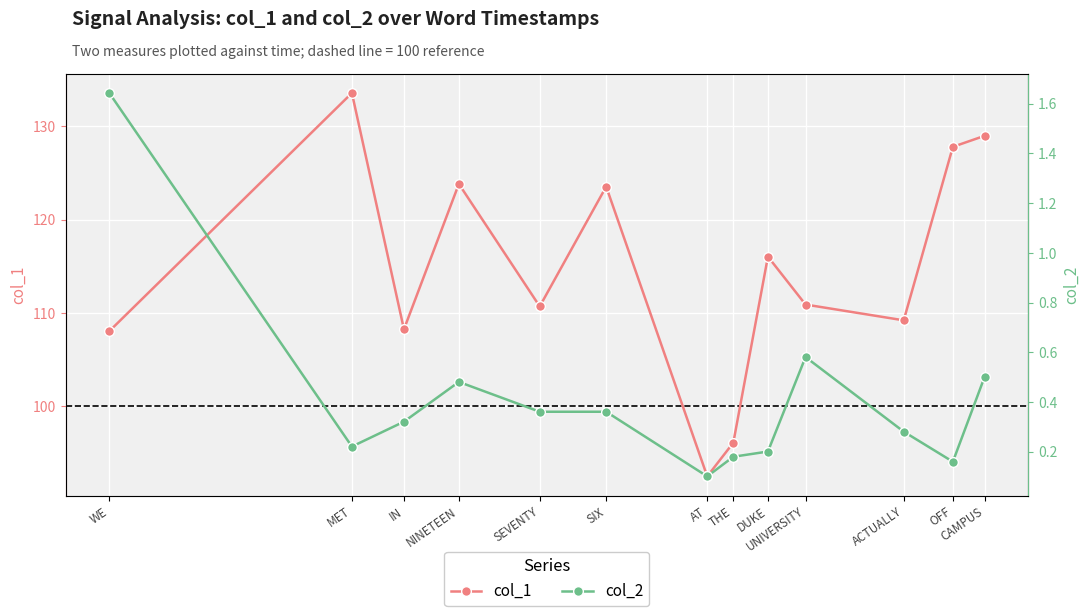

True or false: col_1 and col_2 cross at least once.

False